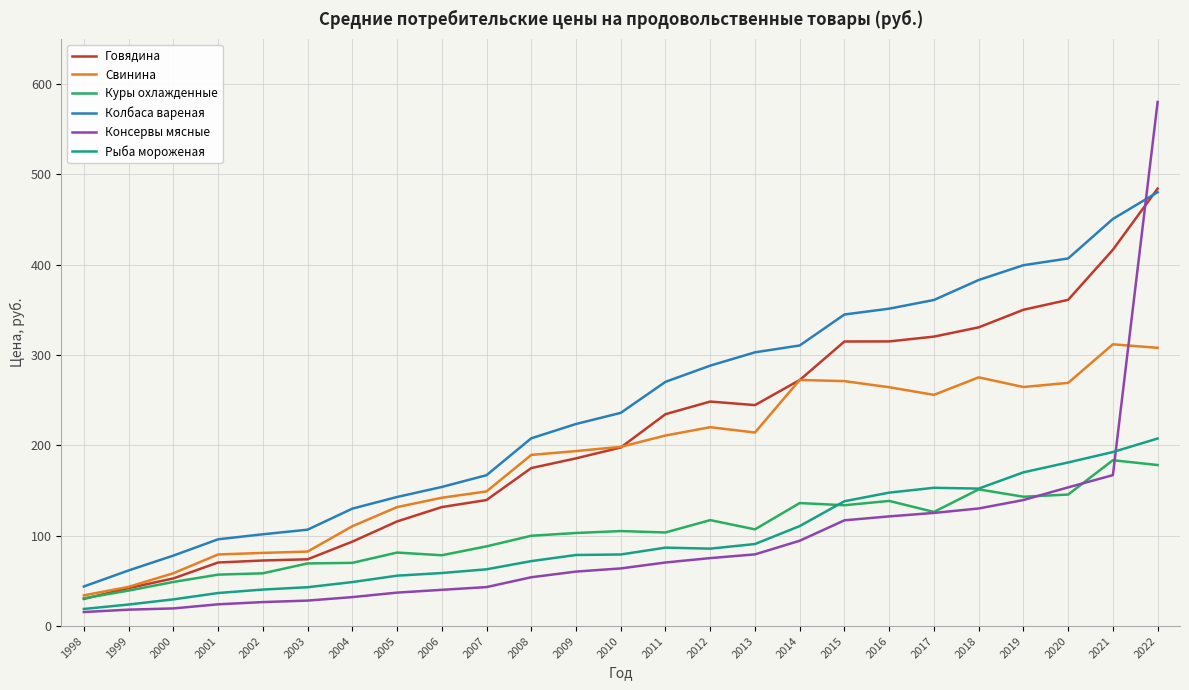

The Говядина series shows 416.5 at 2021. True or false?

True